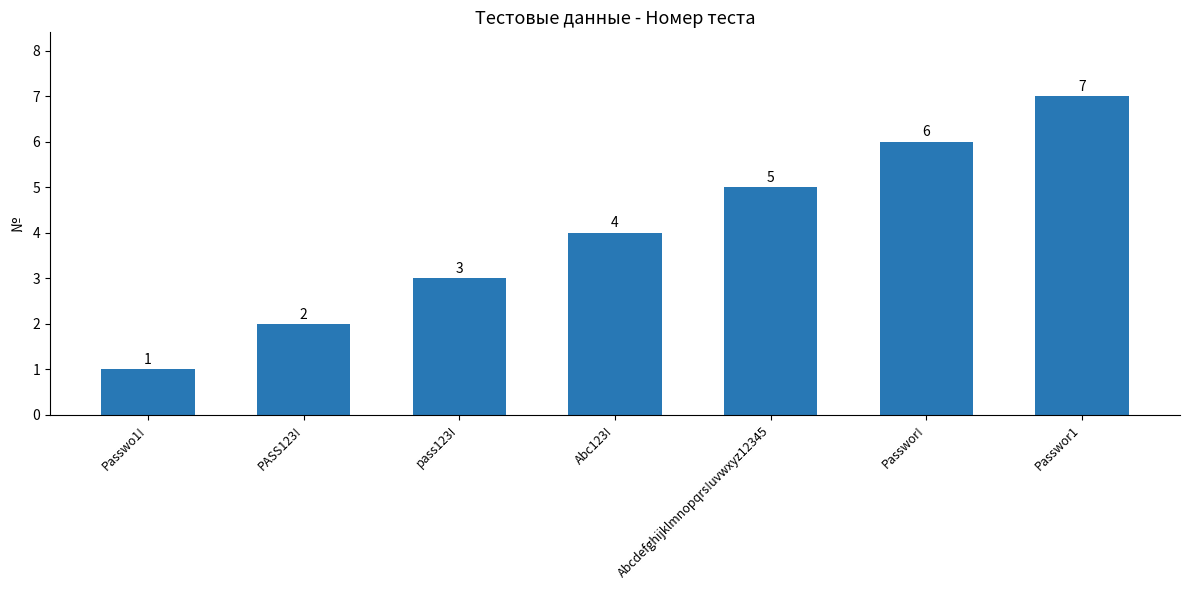

Approximately how many times larger is the value at Abcdefghijklmnopqrs!uvwxyz12345 compared to Passwor1?

0.7